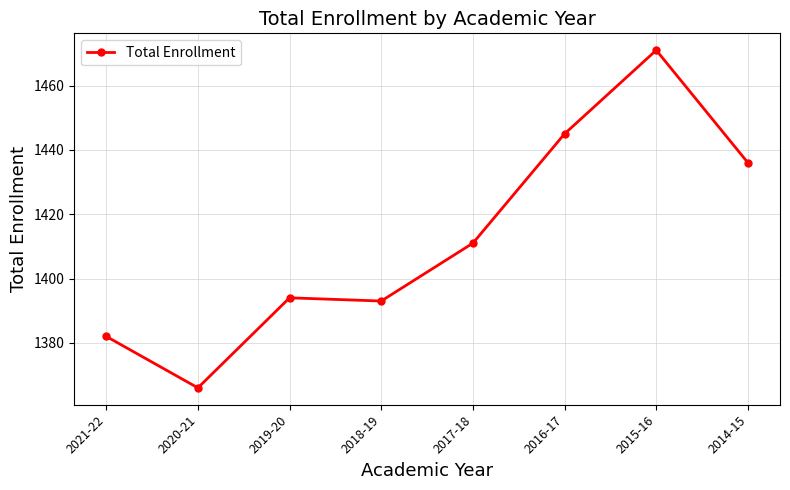

List the labels in order of value, largest first.

2015-16, 2016-17, 2014-15, 2017-18, 2019-20, 2018-19, 2021-22, 2020-21